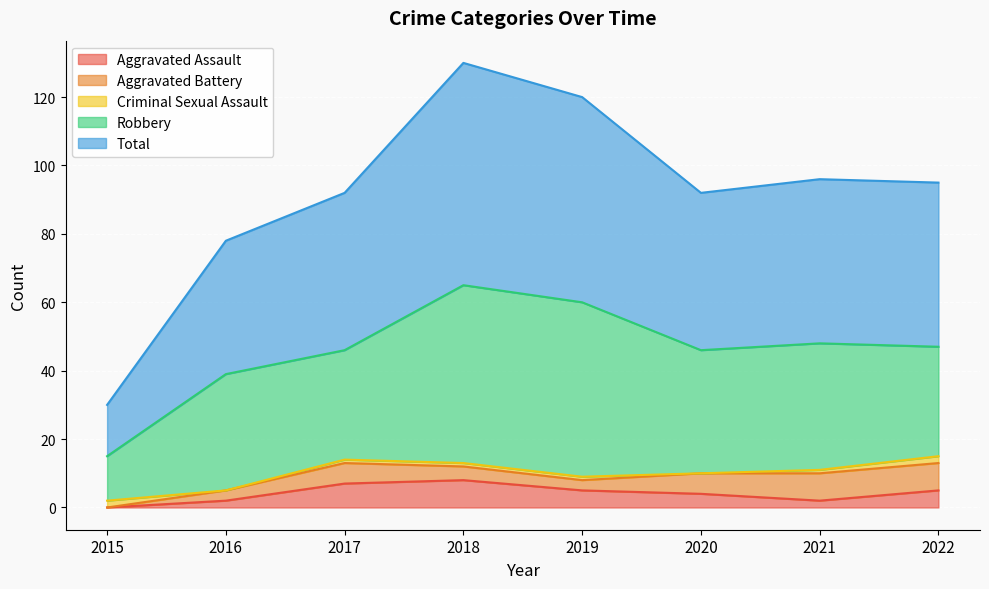

Reading left to right, transcribe all the data shown in this chart.

Aggravated Assault: 0	2	7	8	5	4	2	5
Aggravated Battery: 0	3	6	4	3	6	8	8
Criminal Sexual Assault: 2	0	1	1	1	0	1	2
Robbery: 13	34	32	52	51	36	37	32
Total: 15	39	46	65	60	46	48	48